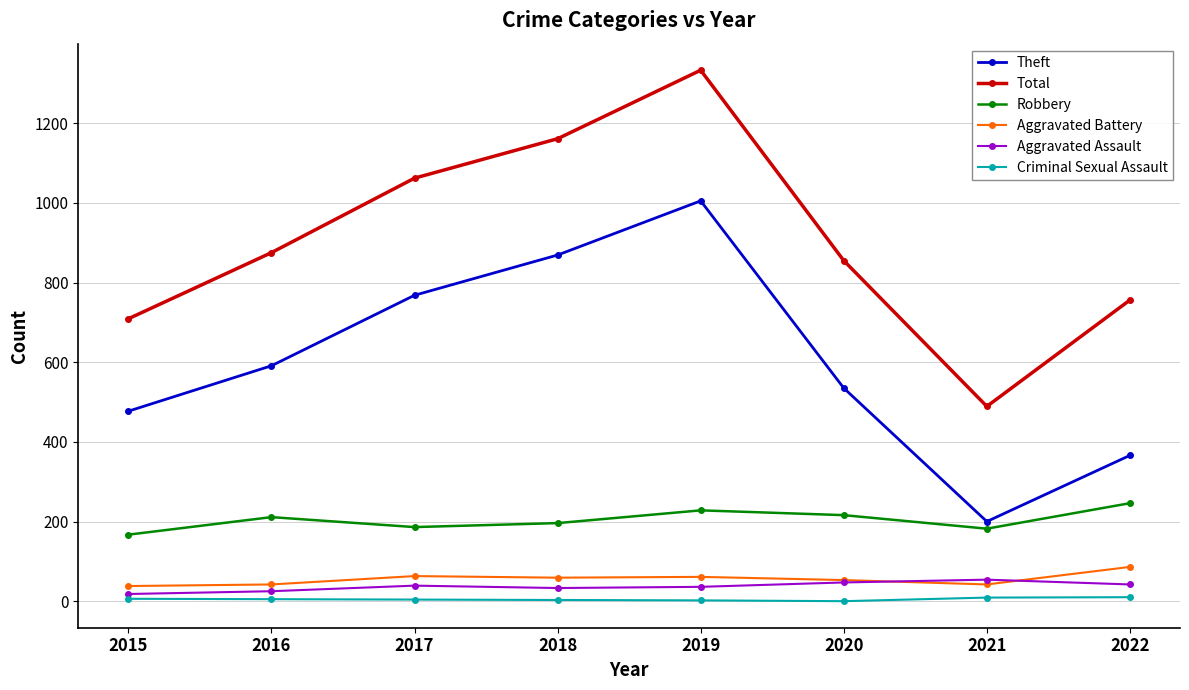

Is it true that Criminal Sexual Assault equals 10 at 2022?

True